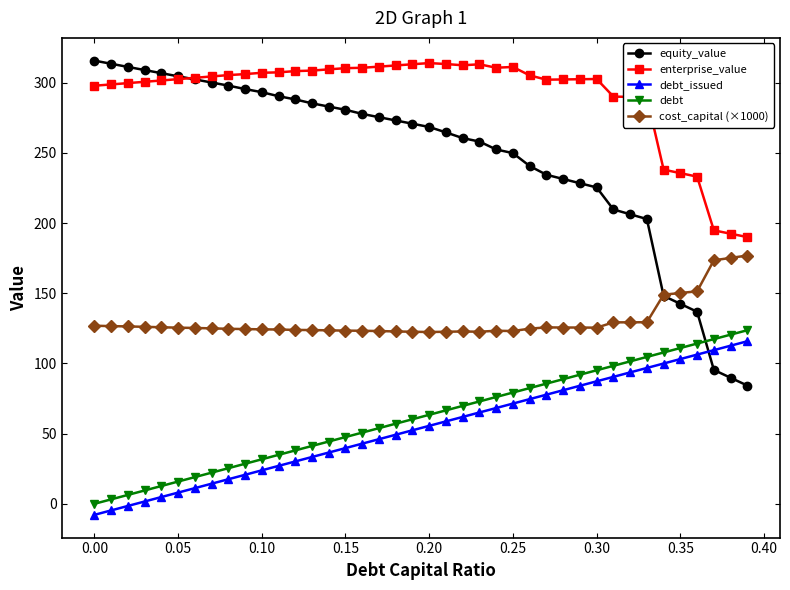

How many intersections are there between debt and equity_value?

1